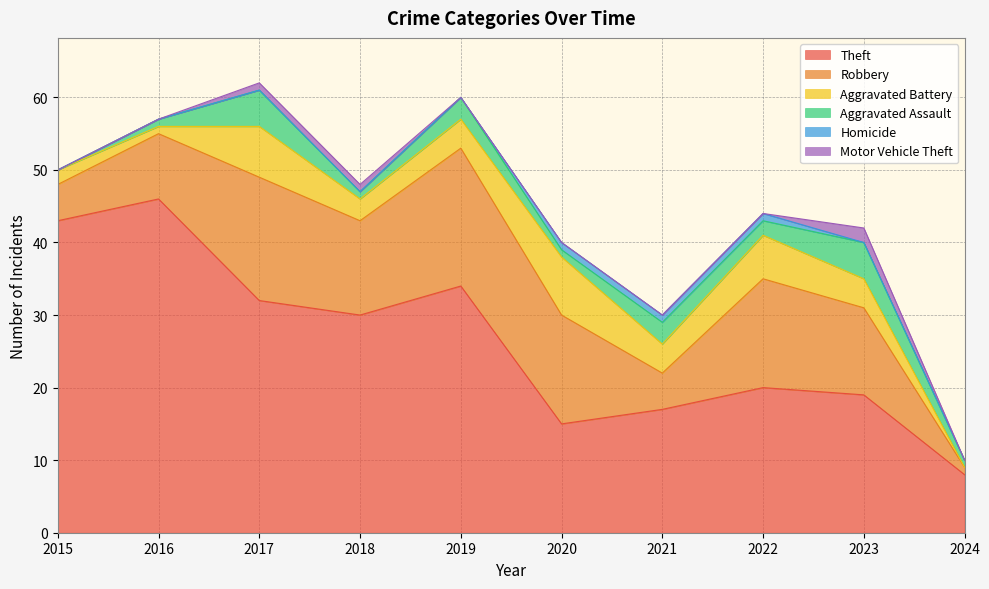

Reading right to left, extract all data points from this chart.

Theft: 2024=8	2023=19	2022=20	2021=17	2020=15	2019=34	2018=30	2017=32	2016=46	2015=43
Robbery: 2024=1	2023=12	2022=15	2021=5	2020=15	2019=19	2018=13	2017=17	2016=9	2015=5
Aggravated Battery: 2024=0	2023=4	2022=6	2021=4	2020=8	2019=4	2018=3	2017=7	2016=1	2015=2
Aggravated Assault: 2024=1	2023=5	2022=2	2021=3	2020=1	2019=3	2018=1	2017=5	2016=1	2015=0
Homicide: 2024=0	2023=0	2022=1	2021=1	2020=1	2019=0	2018=0	2017=0	2016=0	2015=0
Motor Vehicle Theft: 2024=0	2023=2	2022=0	2021=0	2020=0	2019=0	2018=1	2017=1	2016=0	2015=0